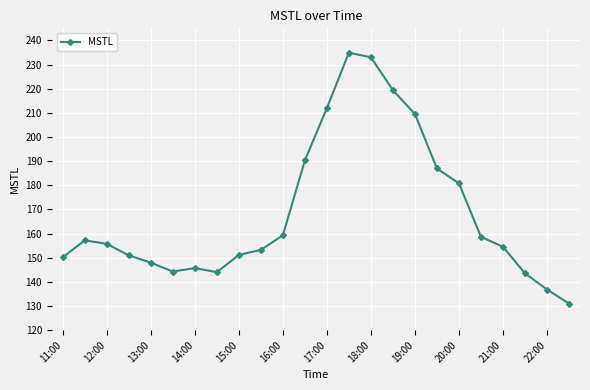

What is the average value?

168.8